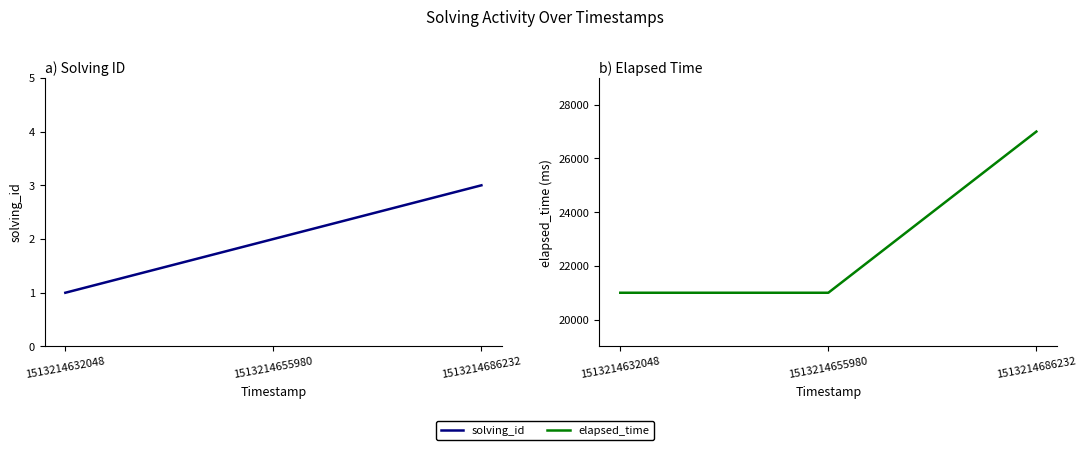

Which series has the largest total across all categories?

elapsed_time